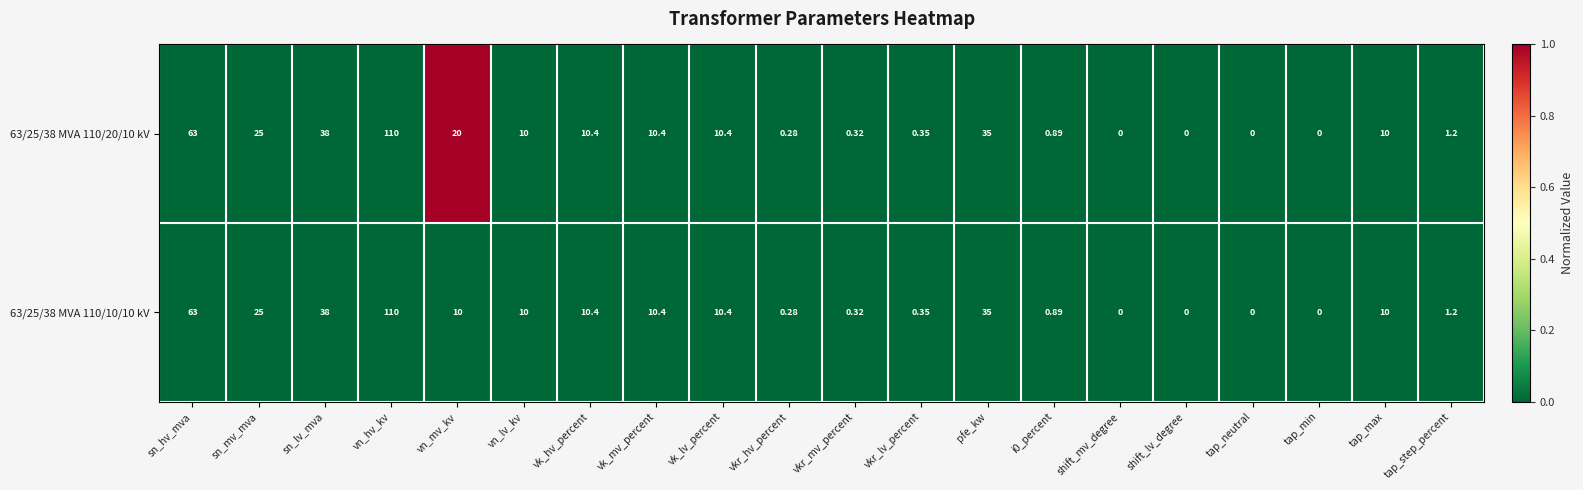

At which label is 63/25/38 MVA 110/10/10 kV closest to 55?

sn_hv_mva